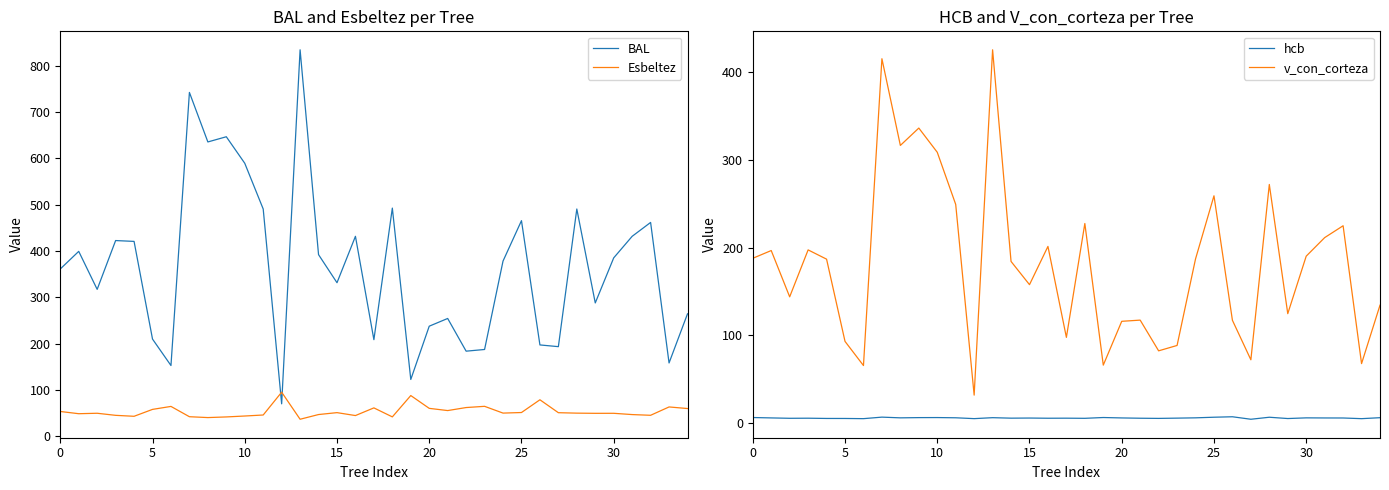

At which category does the chart reach its minimum across all series?

27